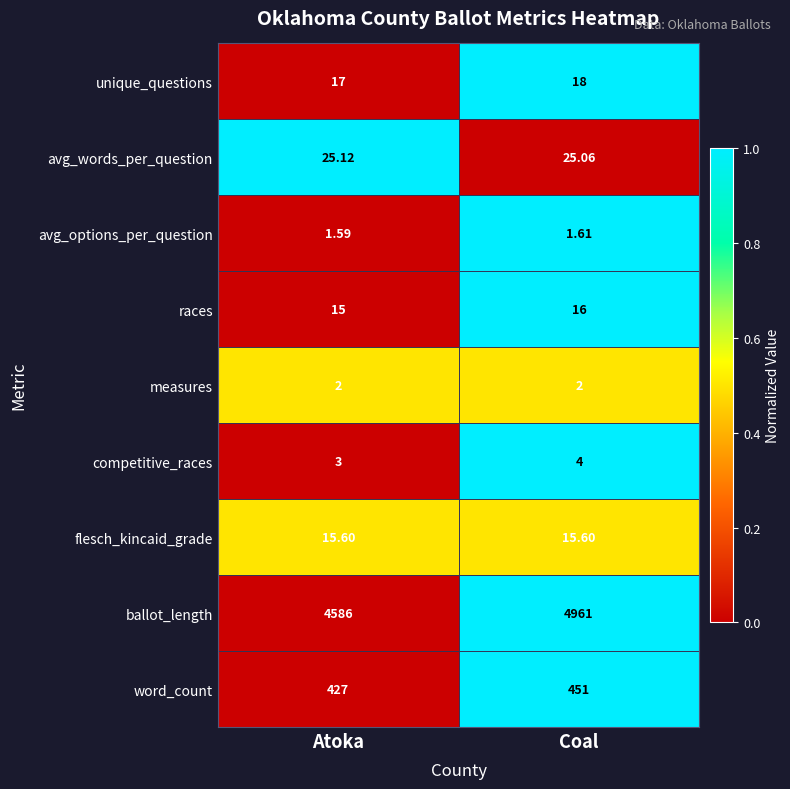

List the series in order of their peak value, highest first.

ballot_length, word_count, avg_words_per_question, unique_questions, races, flesch_kincaid_grade, competitive_races, measures, avg_options_per_question